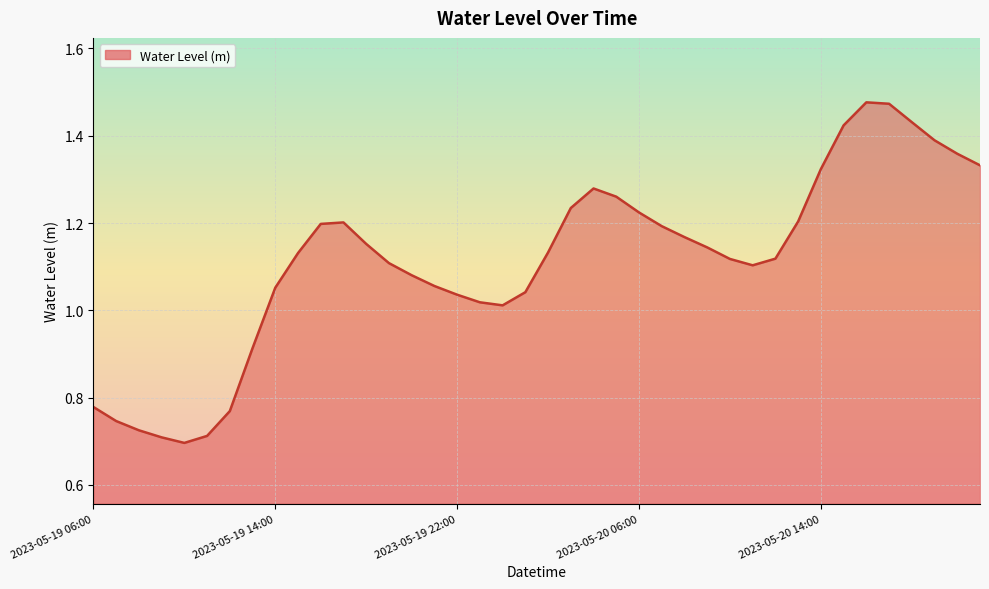

Reading left to right, extract all data points from this chart.

0.8	0.7	0.7	0.7	0.7	0.7	0.8	0.9	1.1	1.1	1.2	1.2	1.2	1.1	1.1	1.1	1.0	1.0	1.0	1.0	1.1	1.2	1.3	1.3	1.2	1.2	1.2	1.1	1.1	1.1	1.1	1.2	1.3	1.4	1.5	1.5	1.4	1.4	1.4	1.3